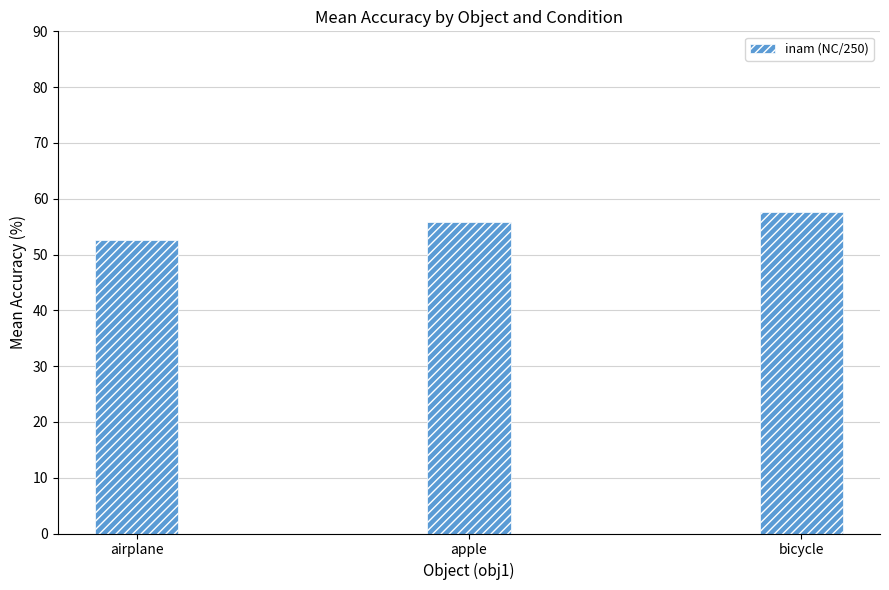

What is the minimum value shown in the chart?

52.7